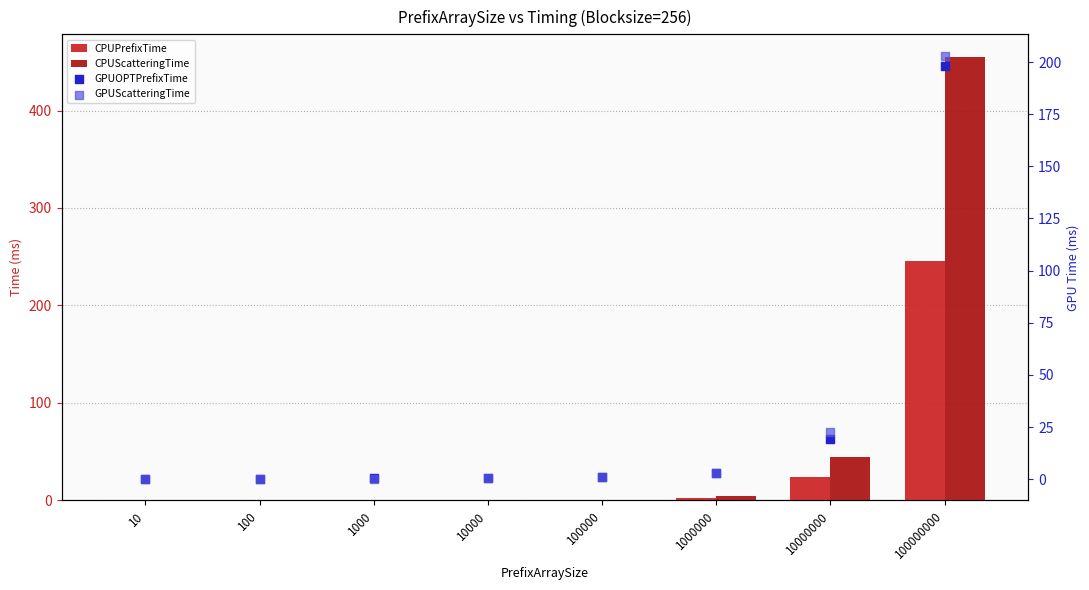

Is the value of CPUPrefixTime at 10000 greater than the value of CPUScatteringTime at 1000?

Yes